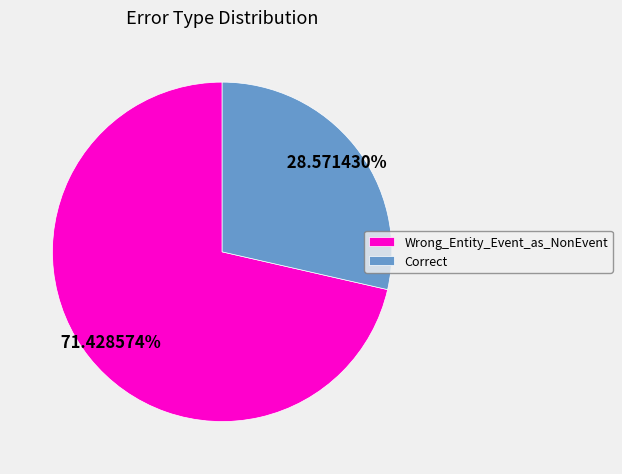

What percentage is the Correct slice, to the nearest percent?

29%